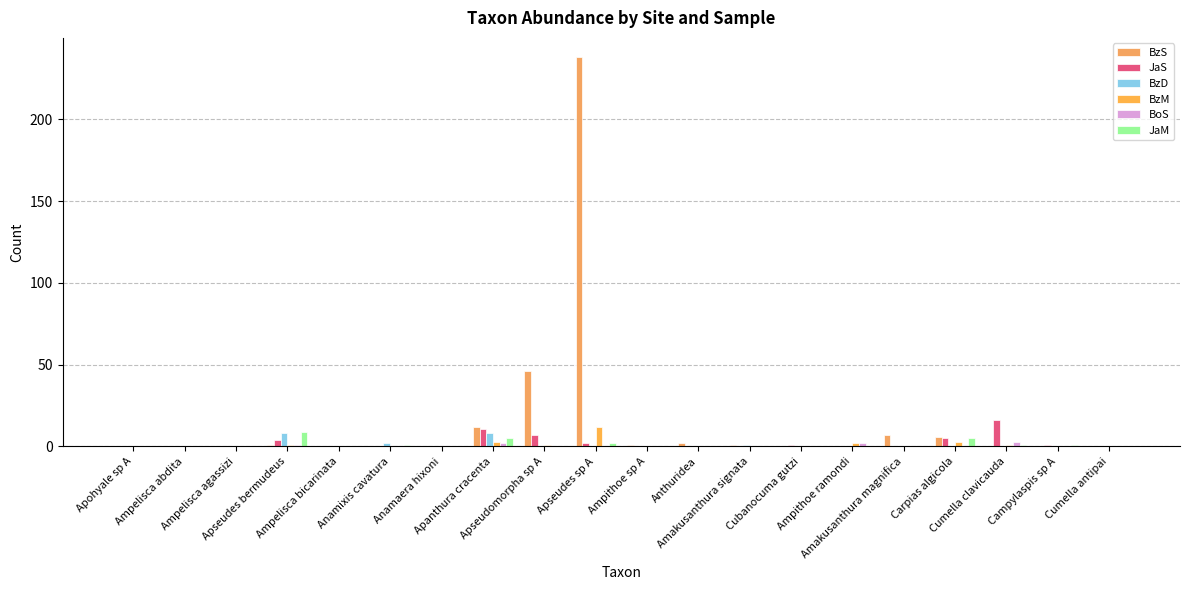

What is the label of the 2nd bar from the left?

Ampelisca abdita